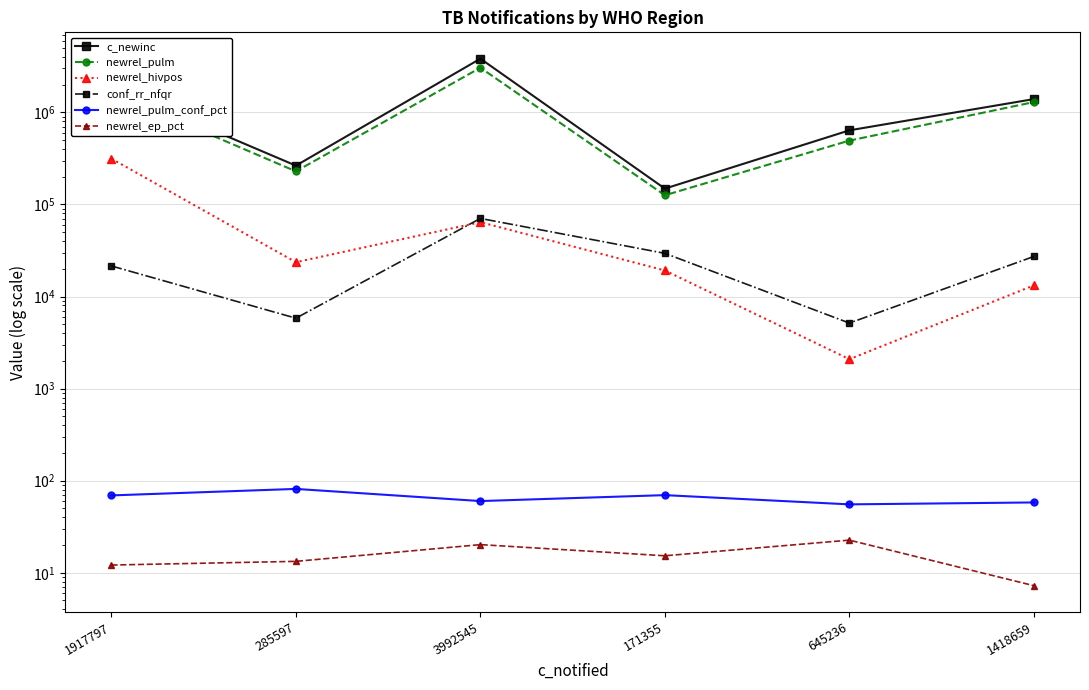

In newrel_pulm_conf_pct, how many points are lower than both neighbors (excluding endpoints)?

2